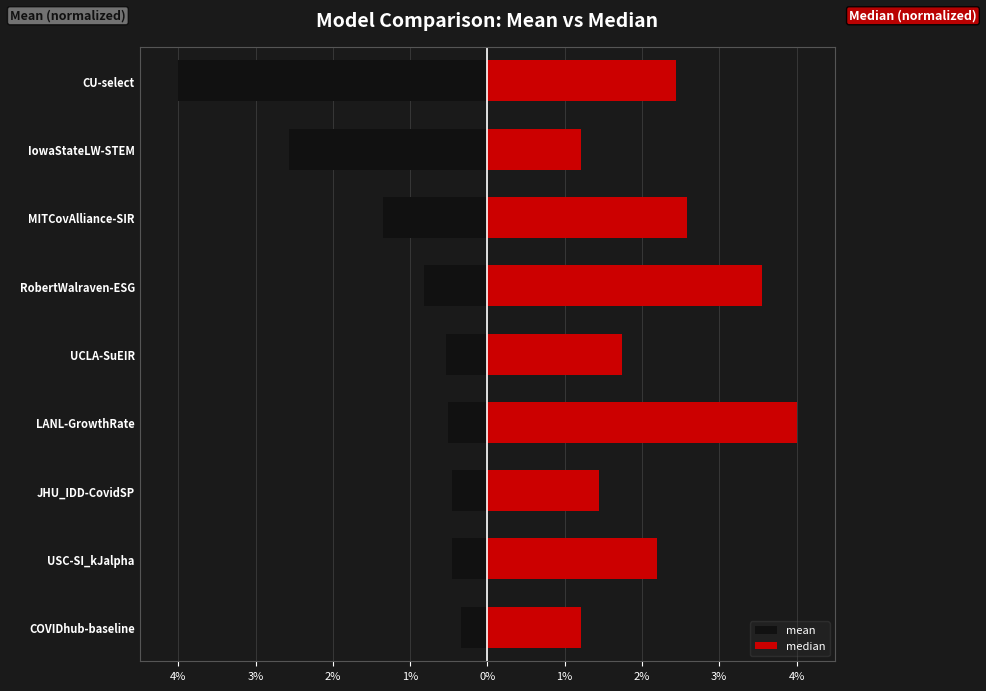

How many data points in median are above 2?

5